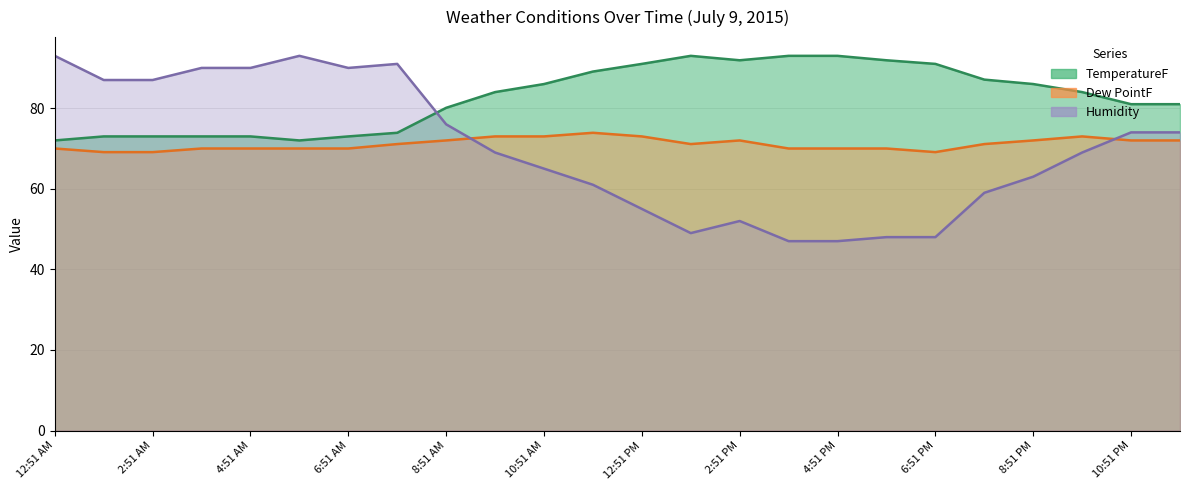

True or false: TemperatureF (line) has more than 1 interior local peaks.

False